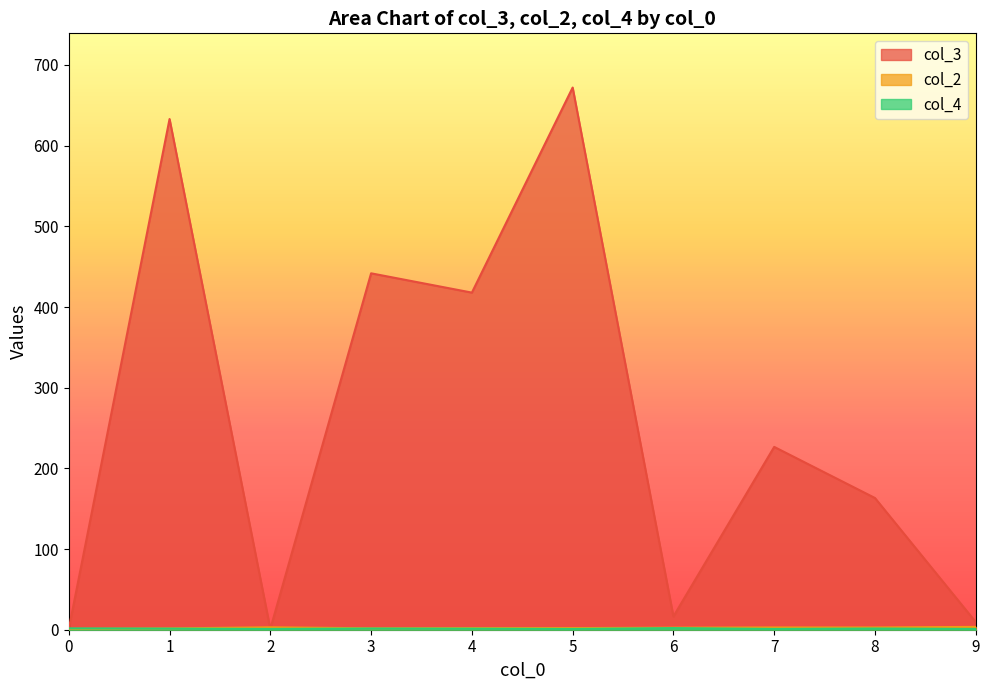

How many values in the col_4 series are below 1?

3